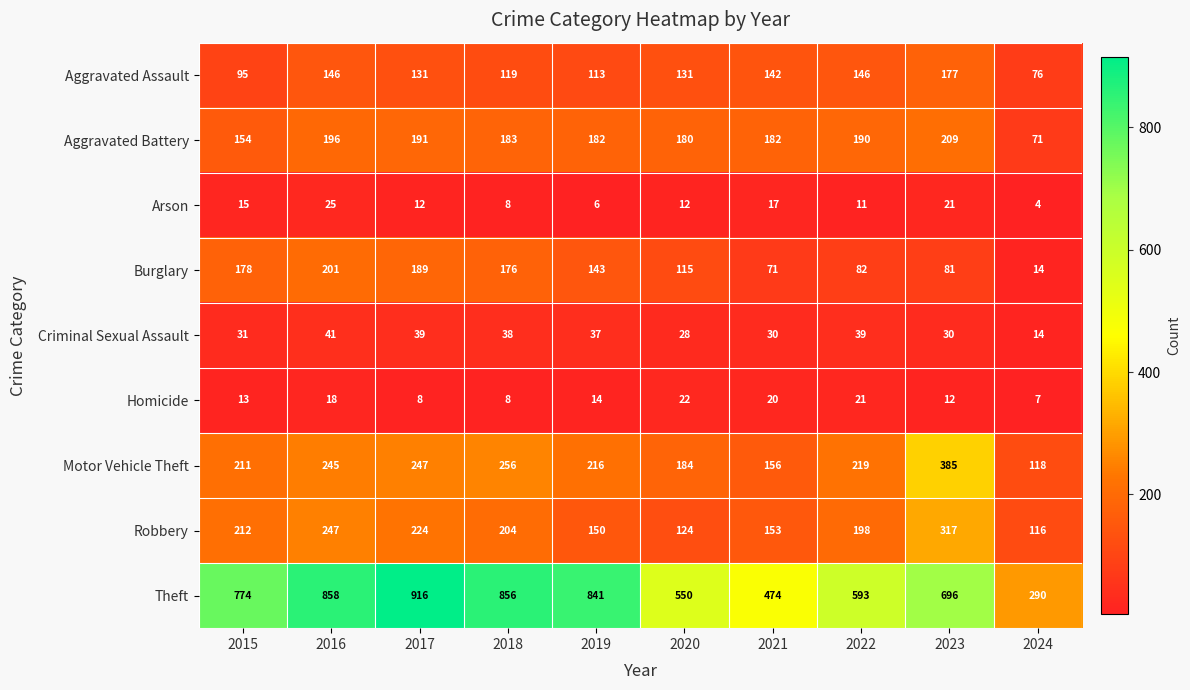

Between 2016 and 2017, which series saw the biggest shift?

Theft